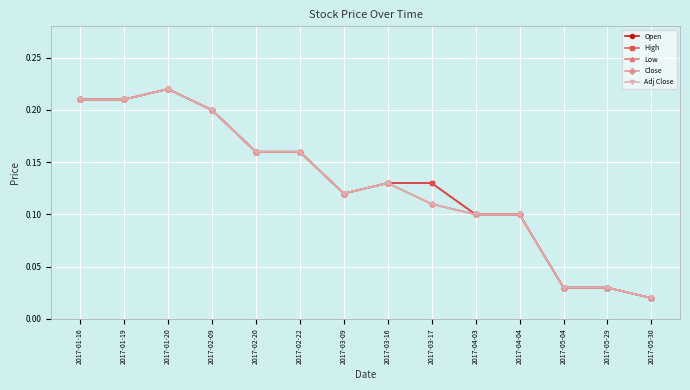

The value of High at 2017-05-04 is 0.0. True or false?

False